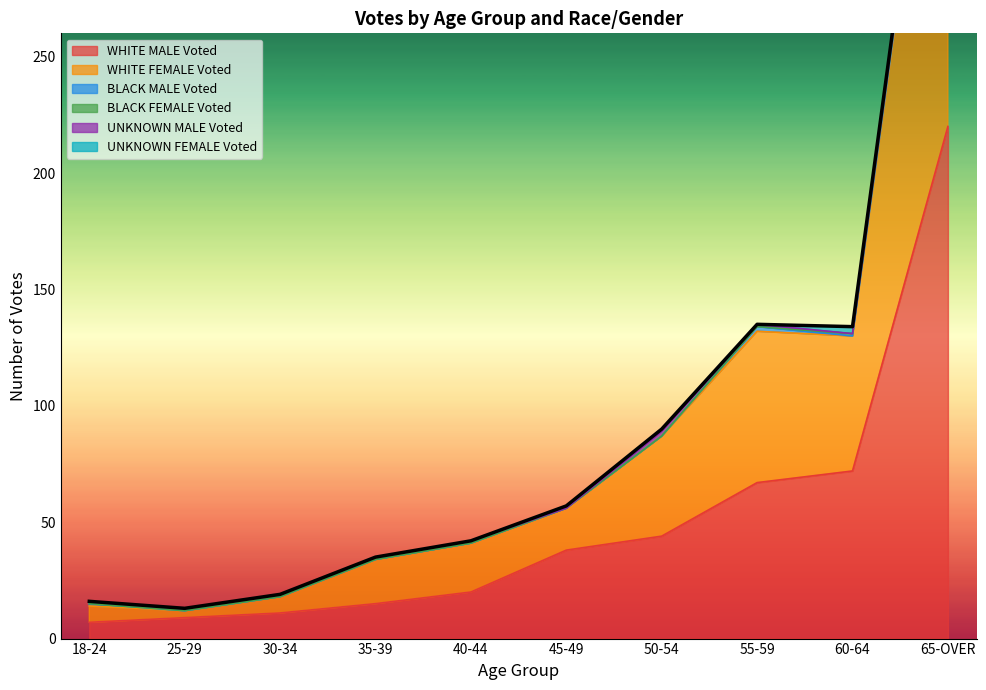

What is the sum of all UNKNOWN MALE Voted values?

10